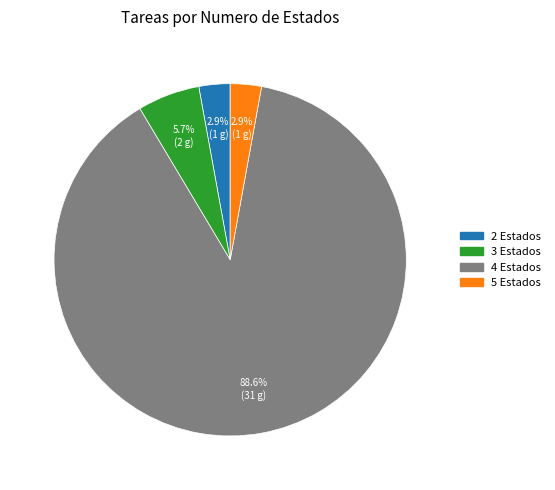

How many segments does this pie chart have?

4